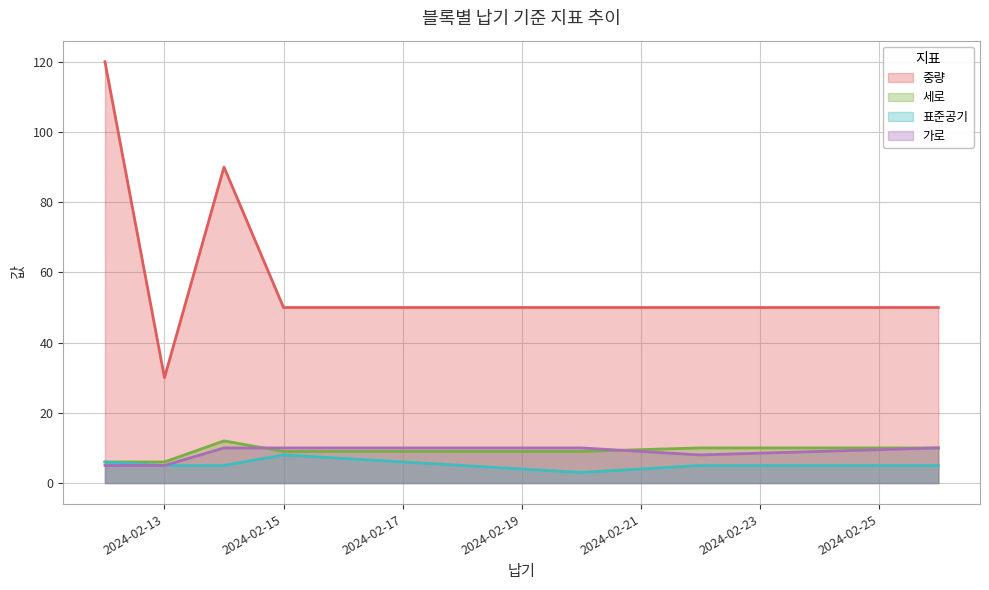

How many values in the 중량 series are below 50?

1